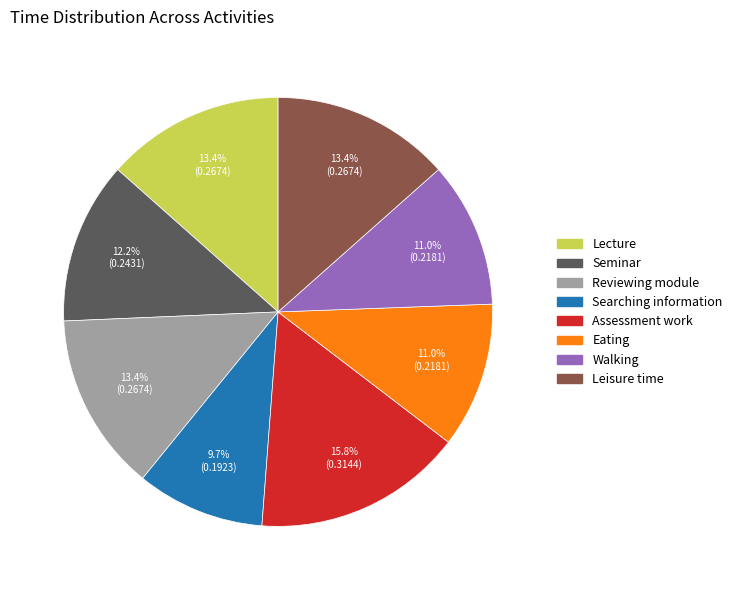

Which has a higher value, Leisure time or Seminar?

Leisure time